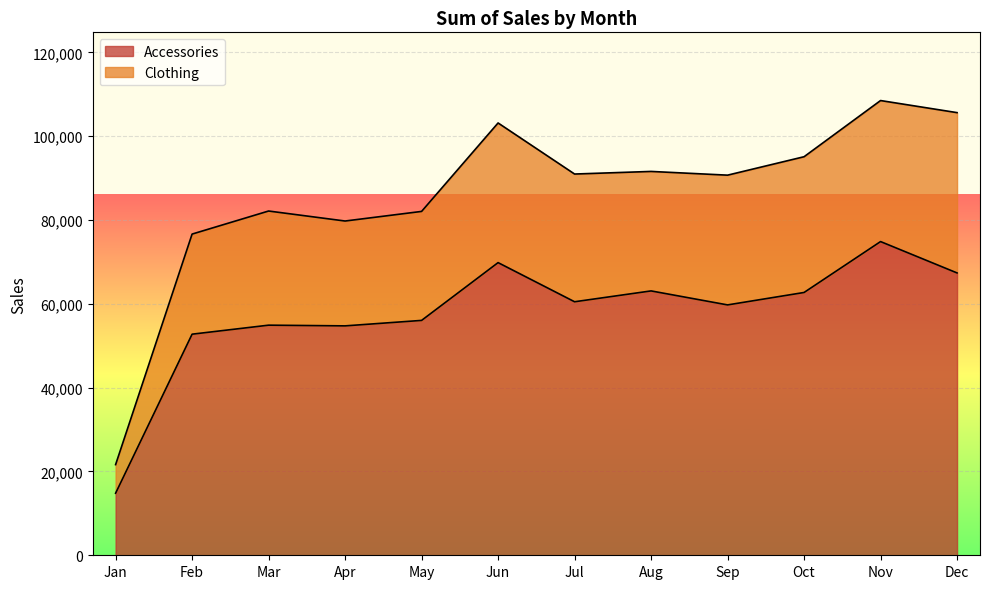

What is the difference between the highest and lowest values at Oct?

32393